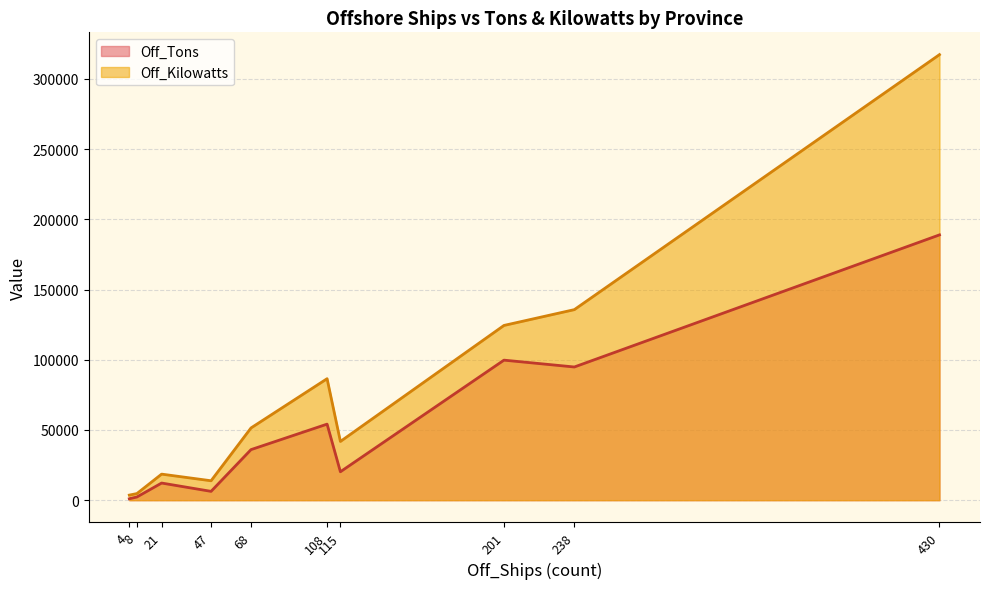

What is the lowest value of the Off_Tons series?

1018